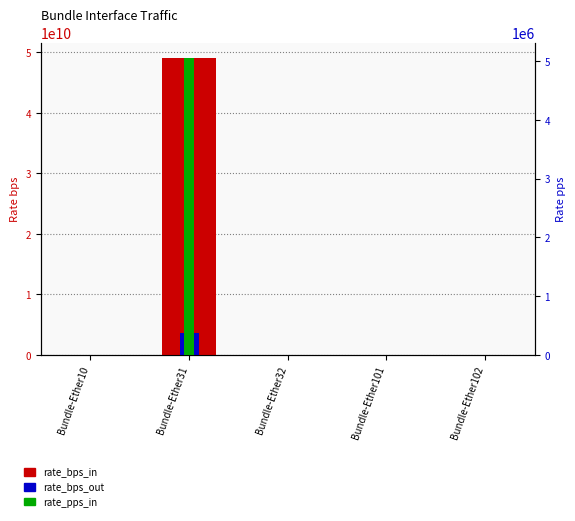

Which has a higher value, Bundle-Ether10 or Bundle-Ether32?

Bundle-Ether10